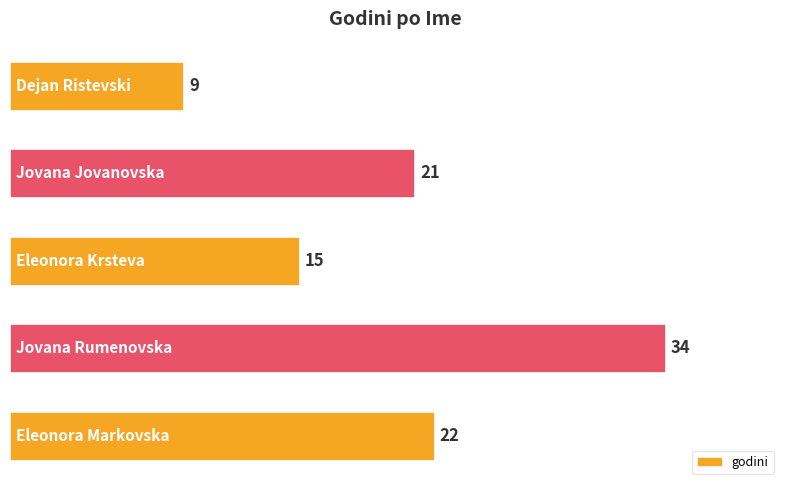

What is the greatest value displayed?

34